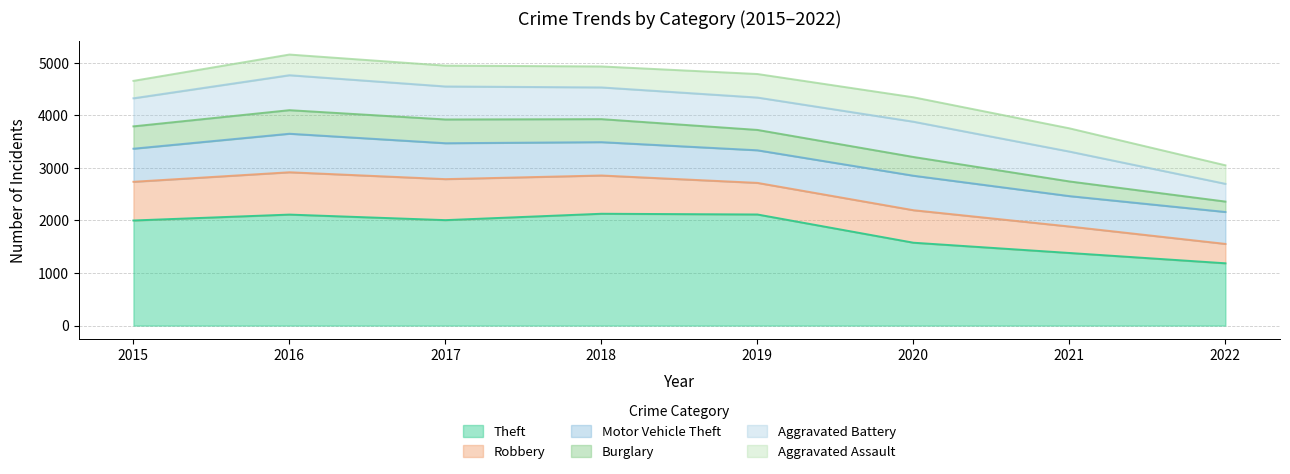

What is the total value across all series at 2021?

3751.6